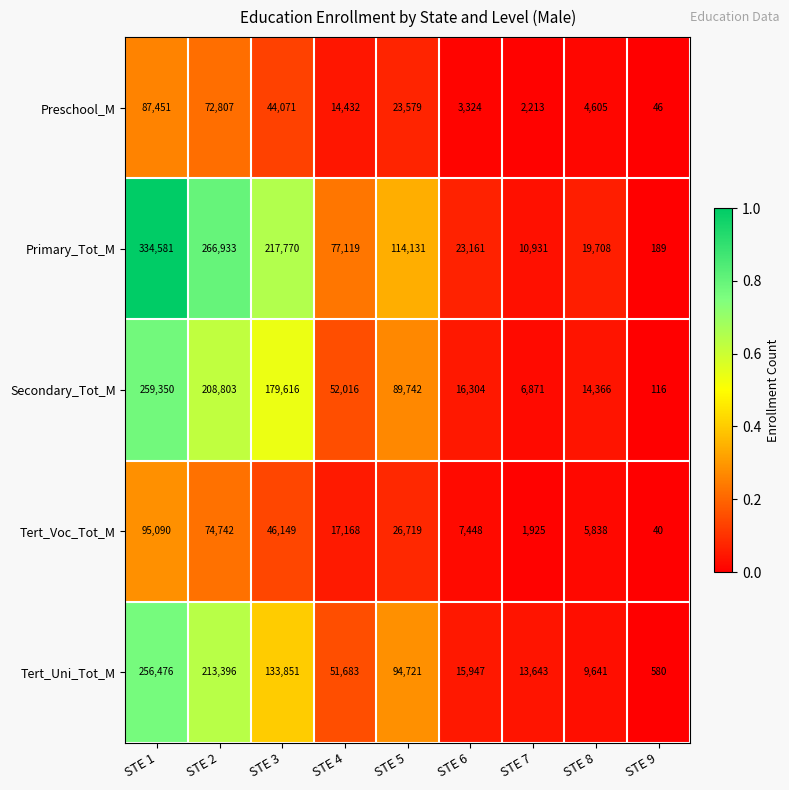

List the series in order of their peak value, lowest first.

Preschool_M, Tert_Voc_Tot_M, Tert_Uni_Tot_M, Secondary_Tot_M, Primary_Tot_M